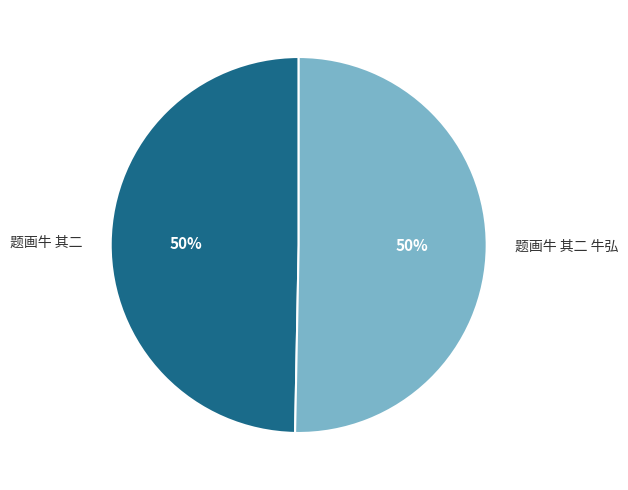

To the nearest percent, what portion does 题画牛 其二 牛弘 represent?

50%